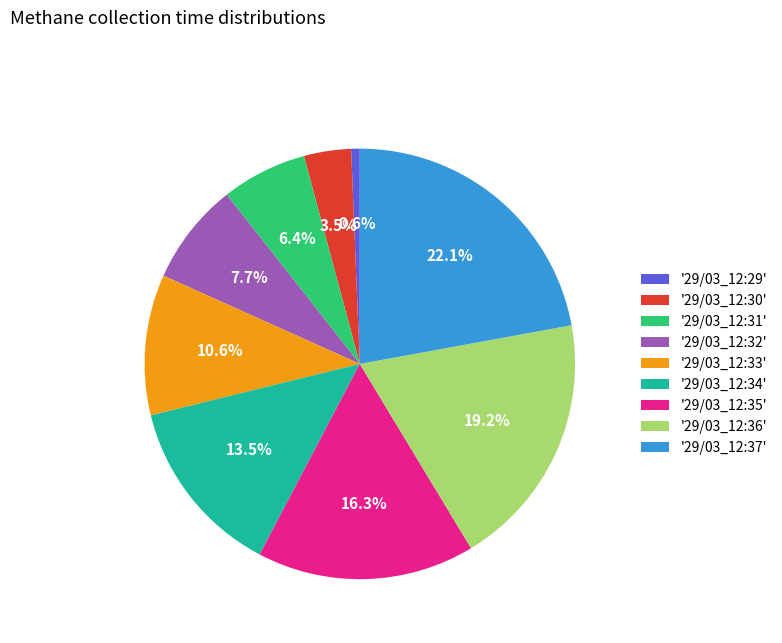

How much of the chart is everything except '29/03_12:33'?

89.4%